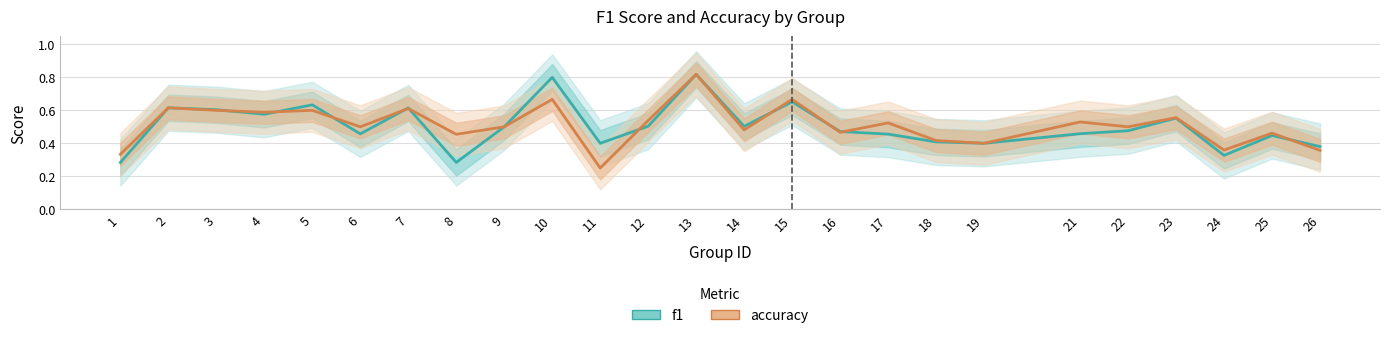

How many lines are shown in the chart?

2